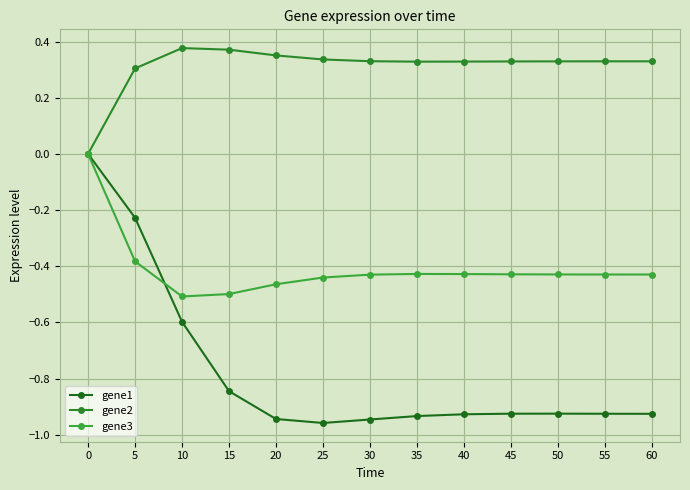

Is it true that gene3 equals -0.5 at 20?

True